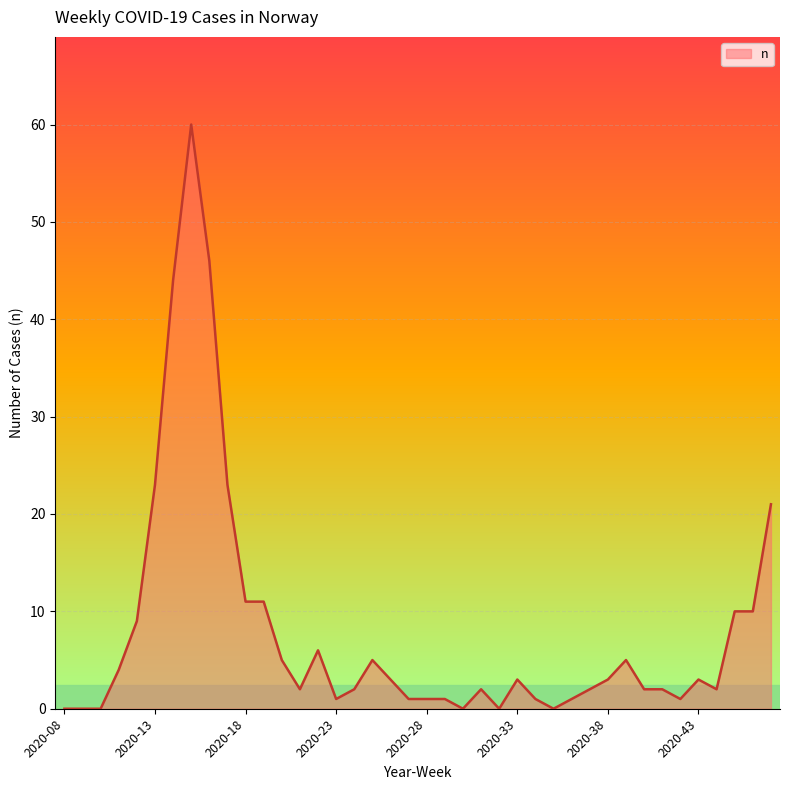

What is the difference between the maximum and minimum values?

60